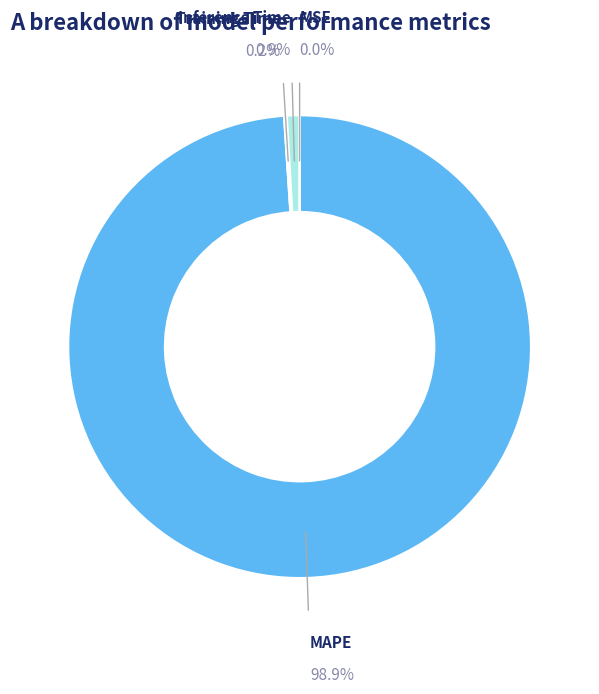

Is there any slice that represents more than half of the pie?

Yes